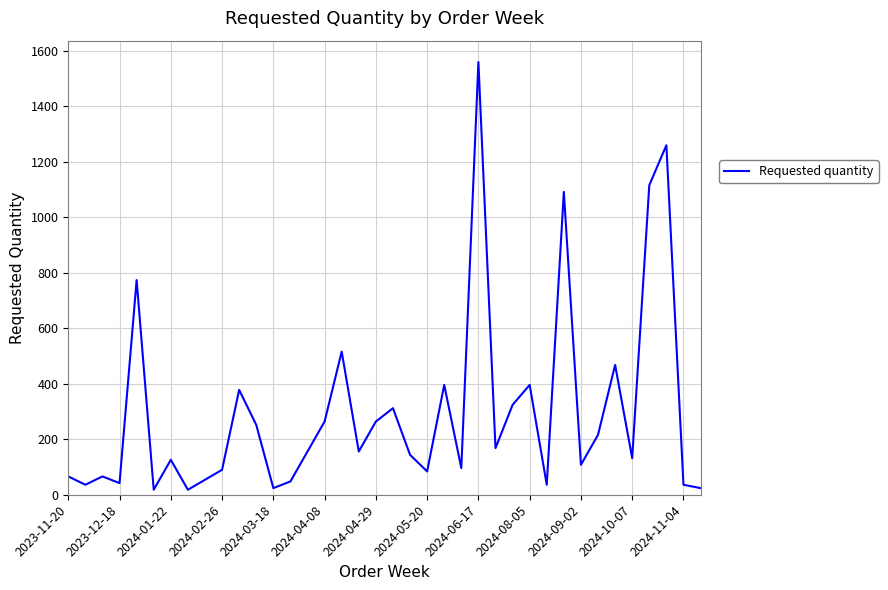

What is the maximum value shown in the chart?

1560